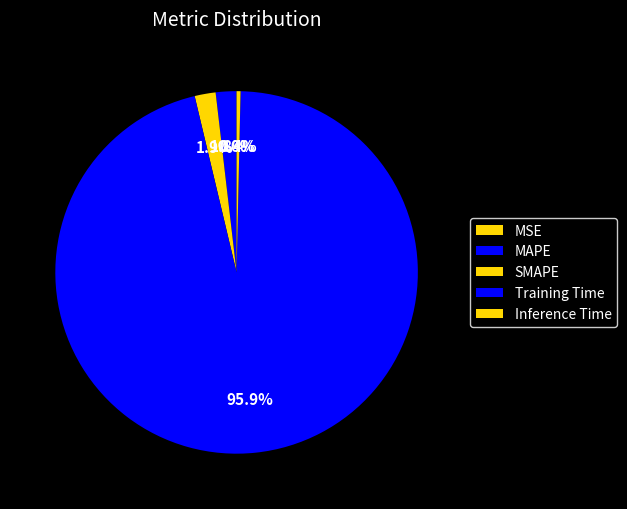

What is the largest slice in the pie chart?

Training Time